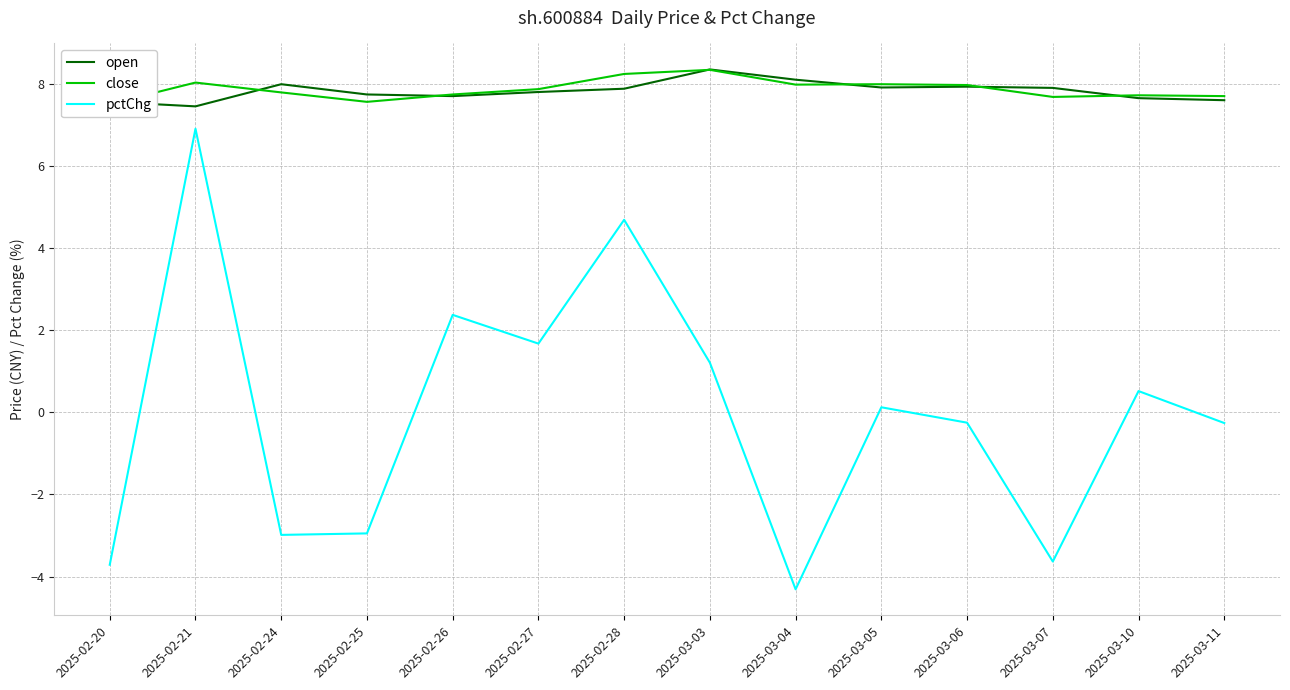

Is it true that open equals 11.1 at 2025-02-28?

False